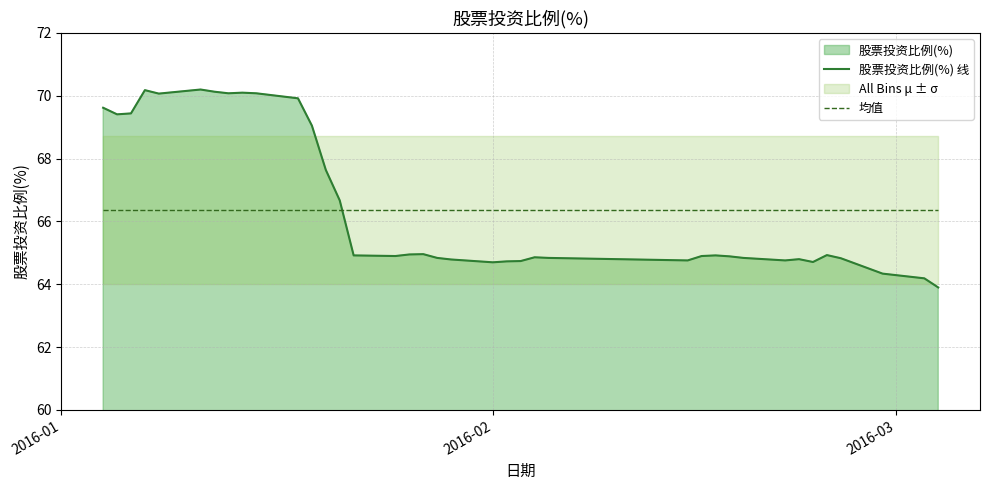

Reading right to left, list all the values displayed in this chart.

股票投资比例(%) 线: 63.9	64.2	64.2	64.3	64.3	64.8	64.9	64.7	64.8	64.8	64.8	64.9	64.9	64.9	64.8	64.8	64.9	64.7	64.7	64.7	64.8	64.8	65.0	65.0	64.9	64.9	66.7	67.6	69.0	69.9	70.1	70.1	70.1	70.1	70.2	70.1	70.2	69.4	69.4	69.6
均值: 66.4	66.4	66.4	66.4	66.4	66.4	66.4	66.4	66.4	66.4	66.4	66.4	66.4	66.4	66.4	66.4	66.4	66.4	66.4	66.4	66.4	66.4	66.4	66.4	66.4	66.4	66.4	66.4	66.4	66.4	66.4	66.4	66.4	66.4	66.4	66.4	66.4	66.4	66.4	66.4